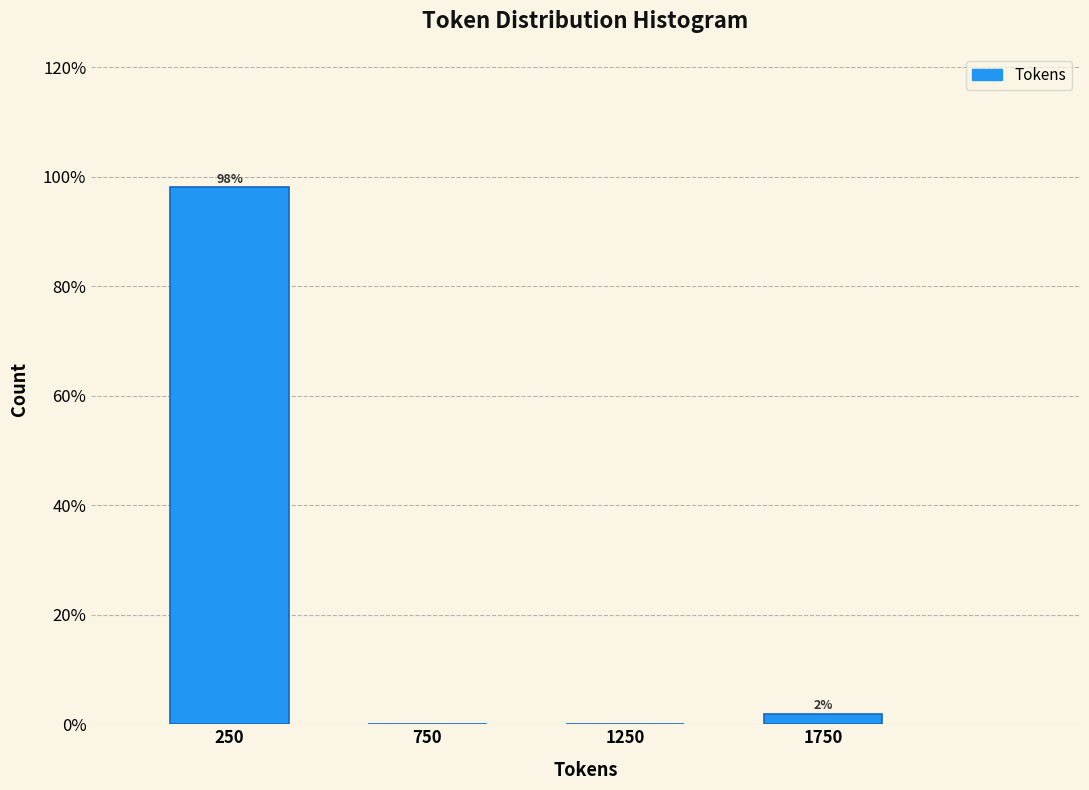

Which range on the x-axis has the tallest bar?

0 to 500